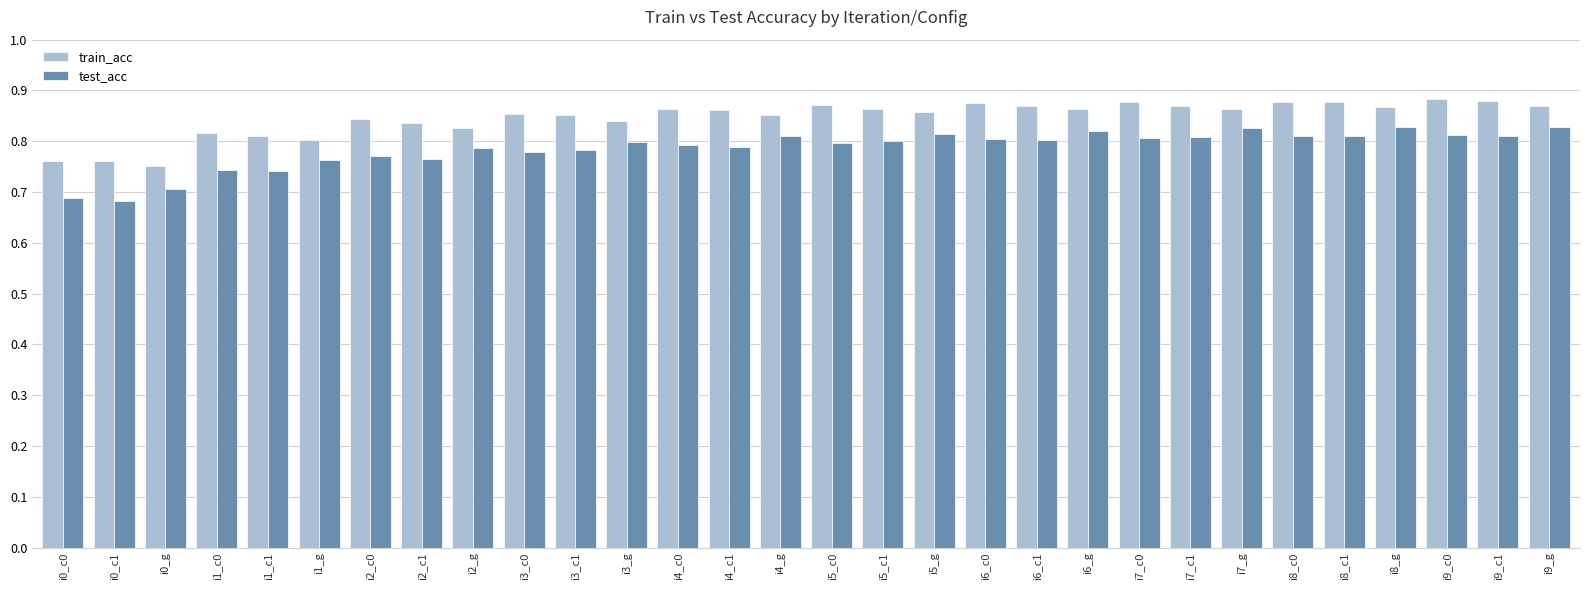

Is it true that test_acc equals 1.2 at i6_c1?

False